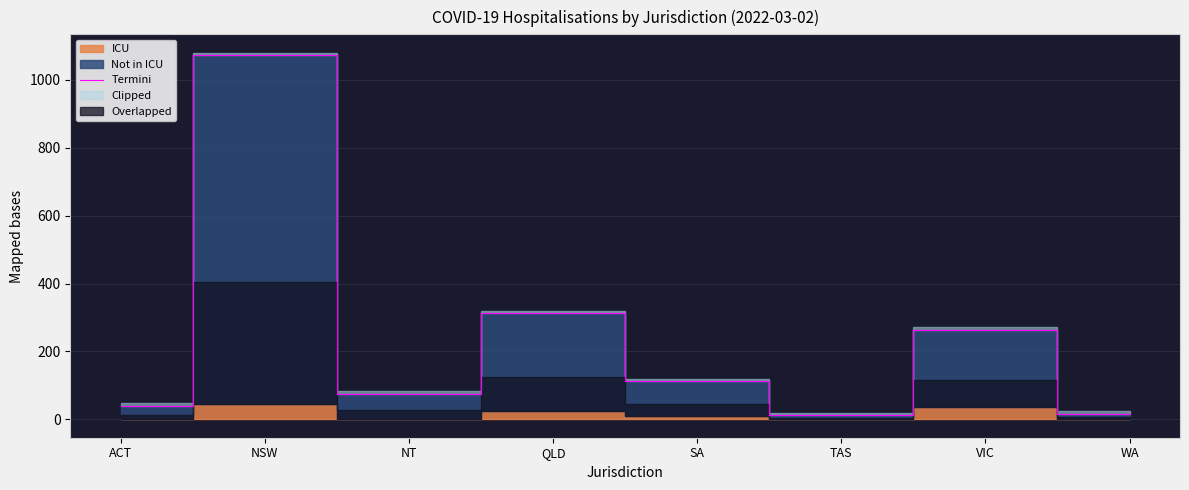

Reading left to right, extract all data points from this chart.

40	1072	76	312	112	12	264	16